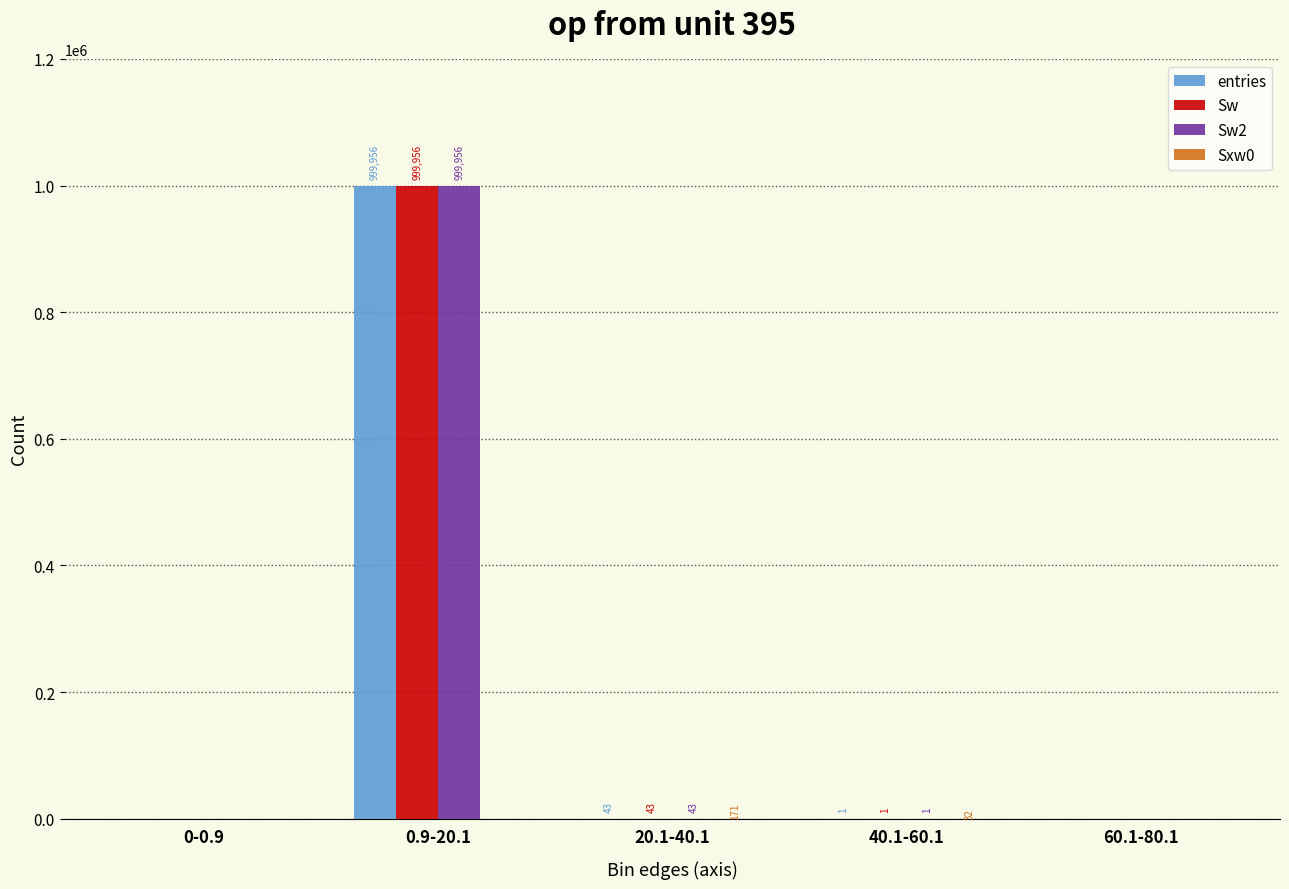

What is the sum of all Sw2 values?

1000000